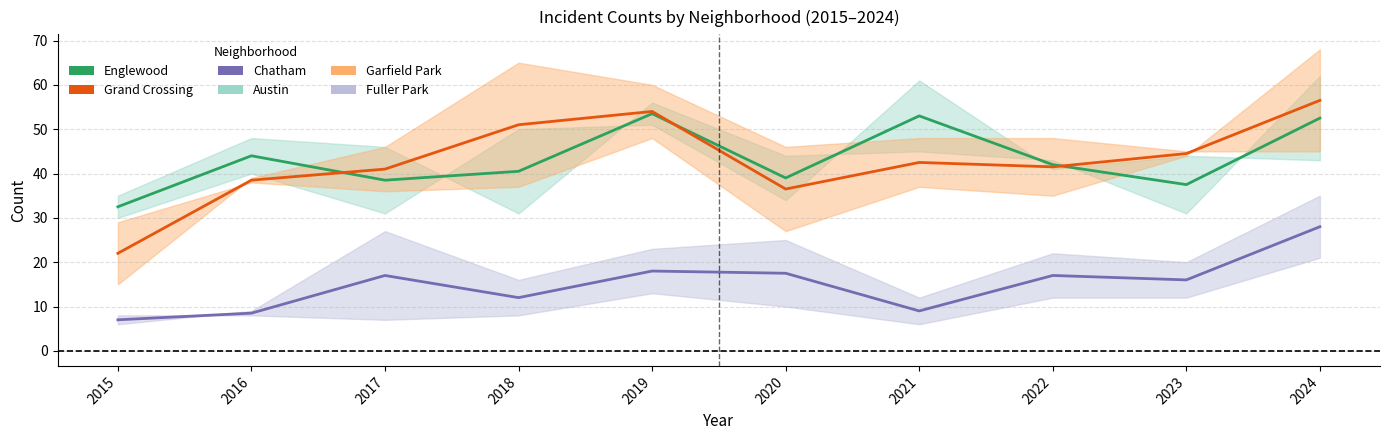

Read the Chatham value at 2018.

12.0